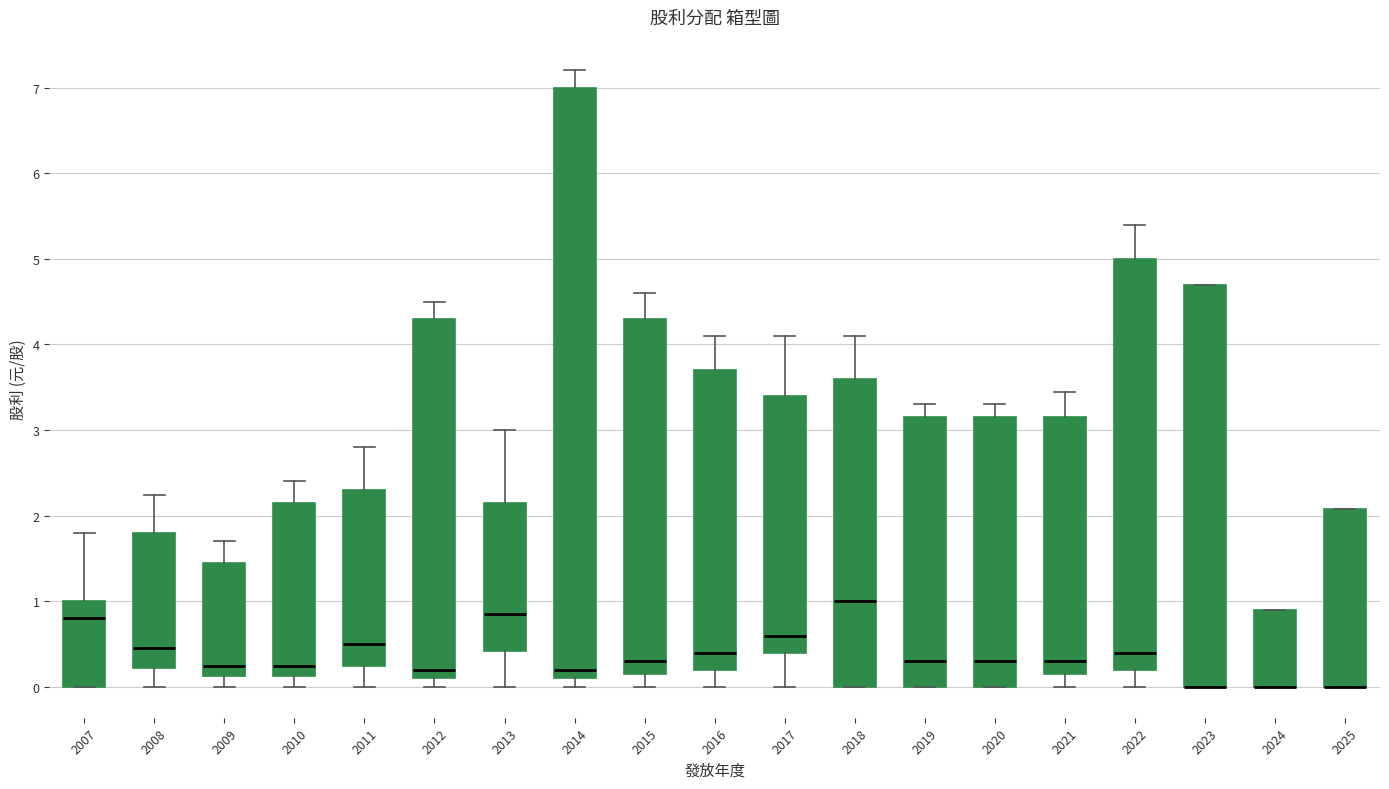

Reading left to right, read every box against the y-axis: the position of its median line, the range the box covers, and the ends of its whiskers. The values are not printed on the chart, so give them approximately, as read against the axis.

2007: median 0.8, box 0.0 to 1.0, whiskers 0.0 to 1.8
2008: median 0.4, box 0.2 to 1.8, whiskers 0.0 to 2.2
2009: median 0.3, box 0.1 to 1.5, whiskers 0.0 to 1.7
2010: median 0.3, box 0.1 to 2.2, whiskers 0.0 to 2.4
2011: median 0.5, box 0.3 to 2.3, whiskers 0.0 to 2.8
2012: median 0.2, box 0.1 to 4.3, whiskers 0.0 to 4.5
2013: median 0.9, box 0.4 to 2.2, whiskers 0.0 to 3.0
2014: median 0.2, box 0.1 to 7.0, whiskers 0.0 to 7.2
2015: median 0.3, box 0.2 to 4.3, whiskers 0.0 to 4.6
2016: median 0.4, box 0.2 to 3.7, whiskers 0.0 to 4.1
2017: median 0.6, box 0.4 to 3.4, whiskers 0.0 to 4.1
2018: median 1.0, box 0.0 to 3.6, whiskers 0.0 to 4.1
2019: median 0.3, box 0.0 to 3.2, whiskers 0.0 to 3.3
2020: median 0.3, box 0.0 to 3.2, whiskers 0.0 to 3.3
2021: median 0.3, box 0.2 to 3.2, whiskers 0.0 to 3.5
2022: median 0.4, box 0.2 to 5.0, whiskers 0.0 to 5.4
2023: median 0.0 (drawn on the box's lower edge), box 0.0 to 4.7, whiskers 0.0 to 4.7
2024: median 0.0 (drawn on the box's lower edge), box 0.0 to 0.9, whiskers 0.0 to 0.9
2025: median 0.0 (drawn on the box's lower edge), box 0.0 to 2.1, whiskers 0.0 to 2.1